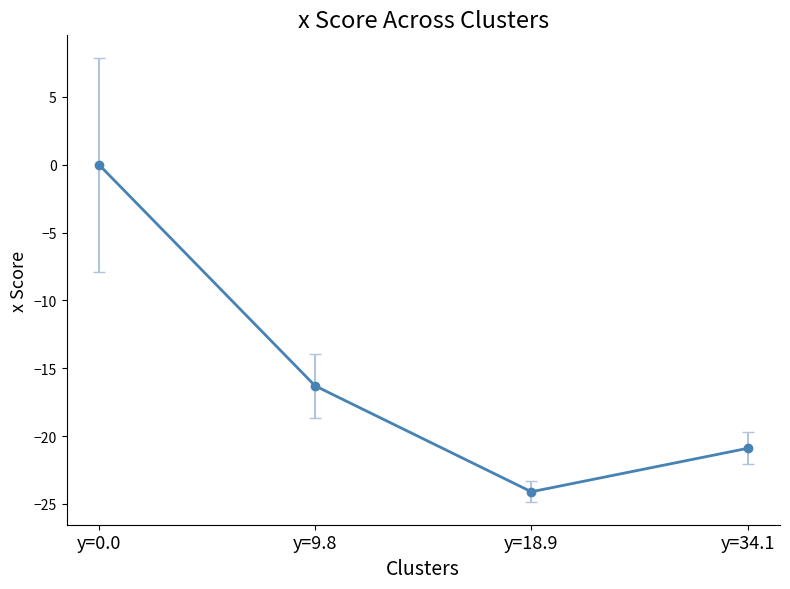

Which label corresponds to the smallest value in the chart?

y=18.9